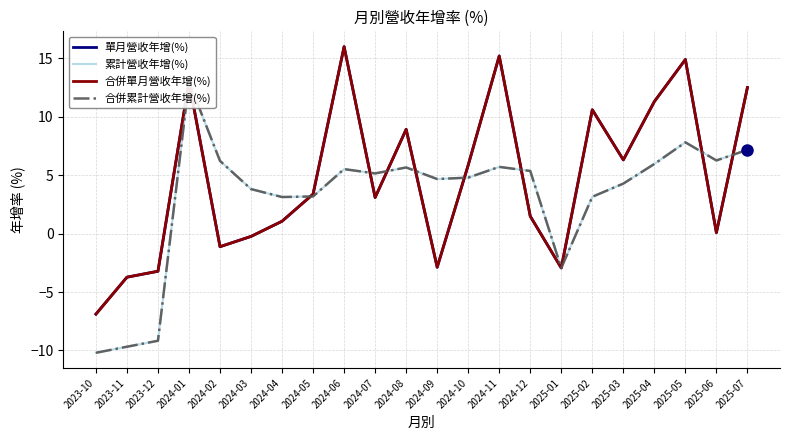

What is the sum of the 累計營收年增(%) values at 2024-10 and 2024-04?

7.9